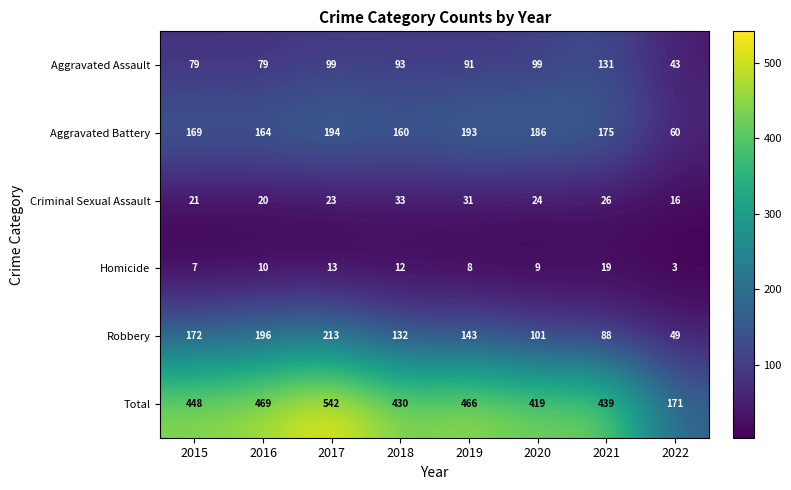

Where is Homicide nearest to the value 11?

2016